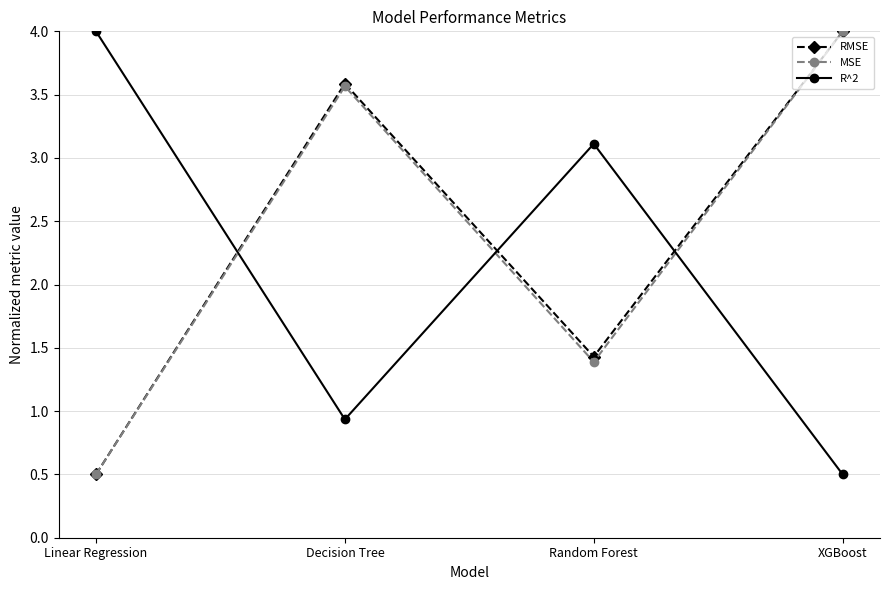

Rank the categories by RMSE value from lowest to highest.

Linear Regression, Random Forest, Decision Tree, XGBoost